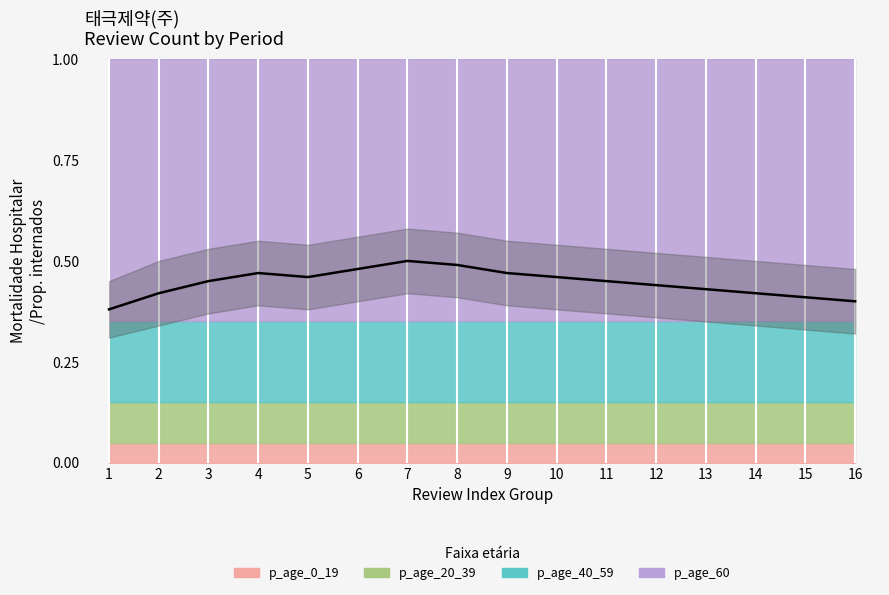

Between 5 and 6, which series saw the biggest shift?

p_age_0_19